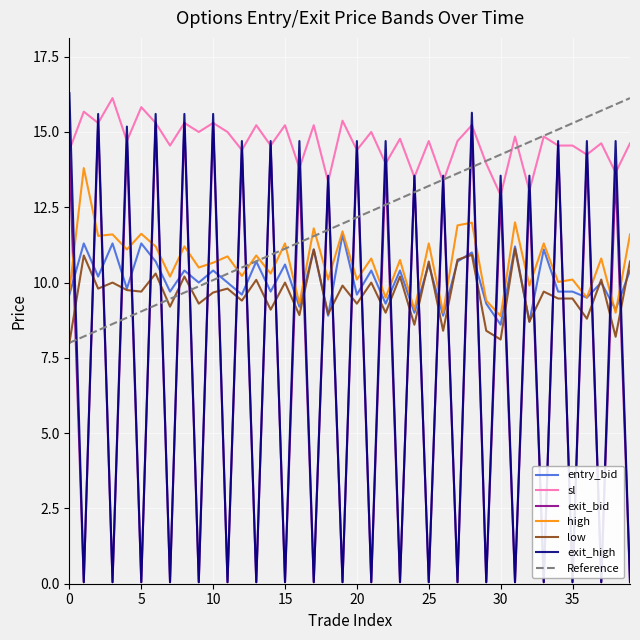

Is it true that high equals 8.9 at 30?

True